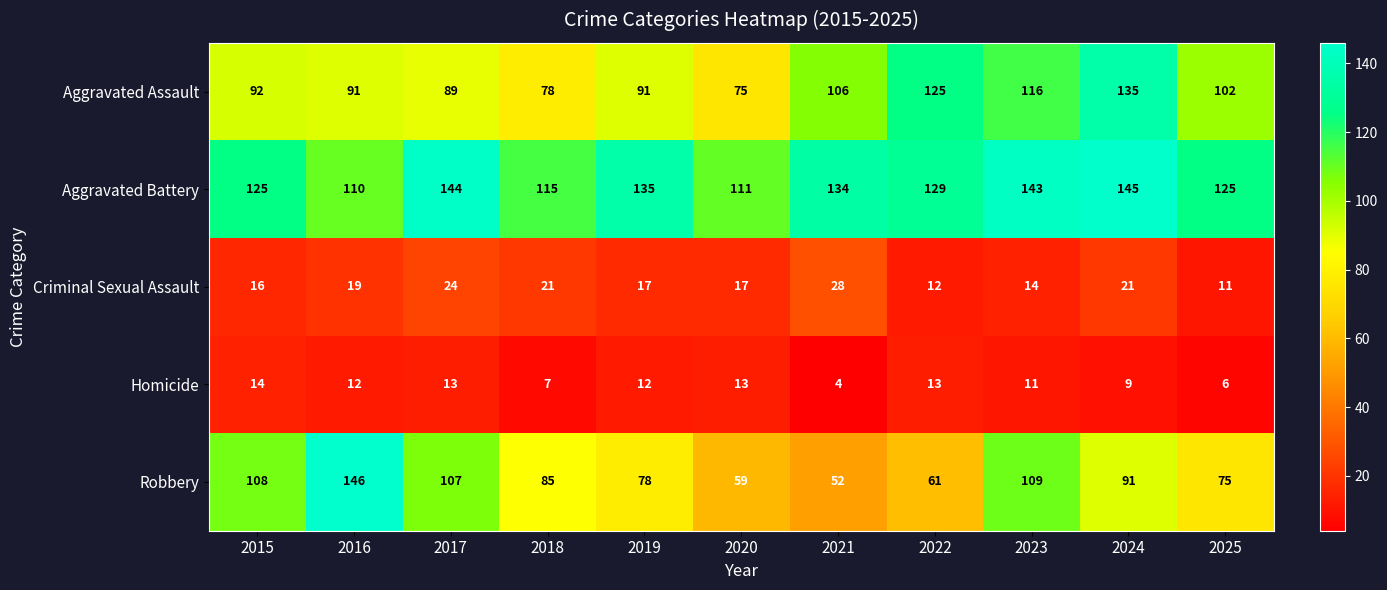

How many data points does each series have?

11